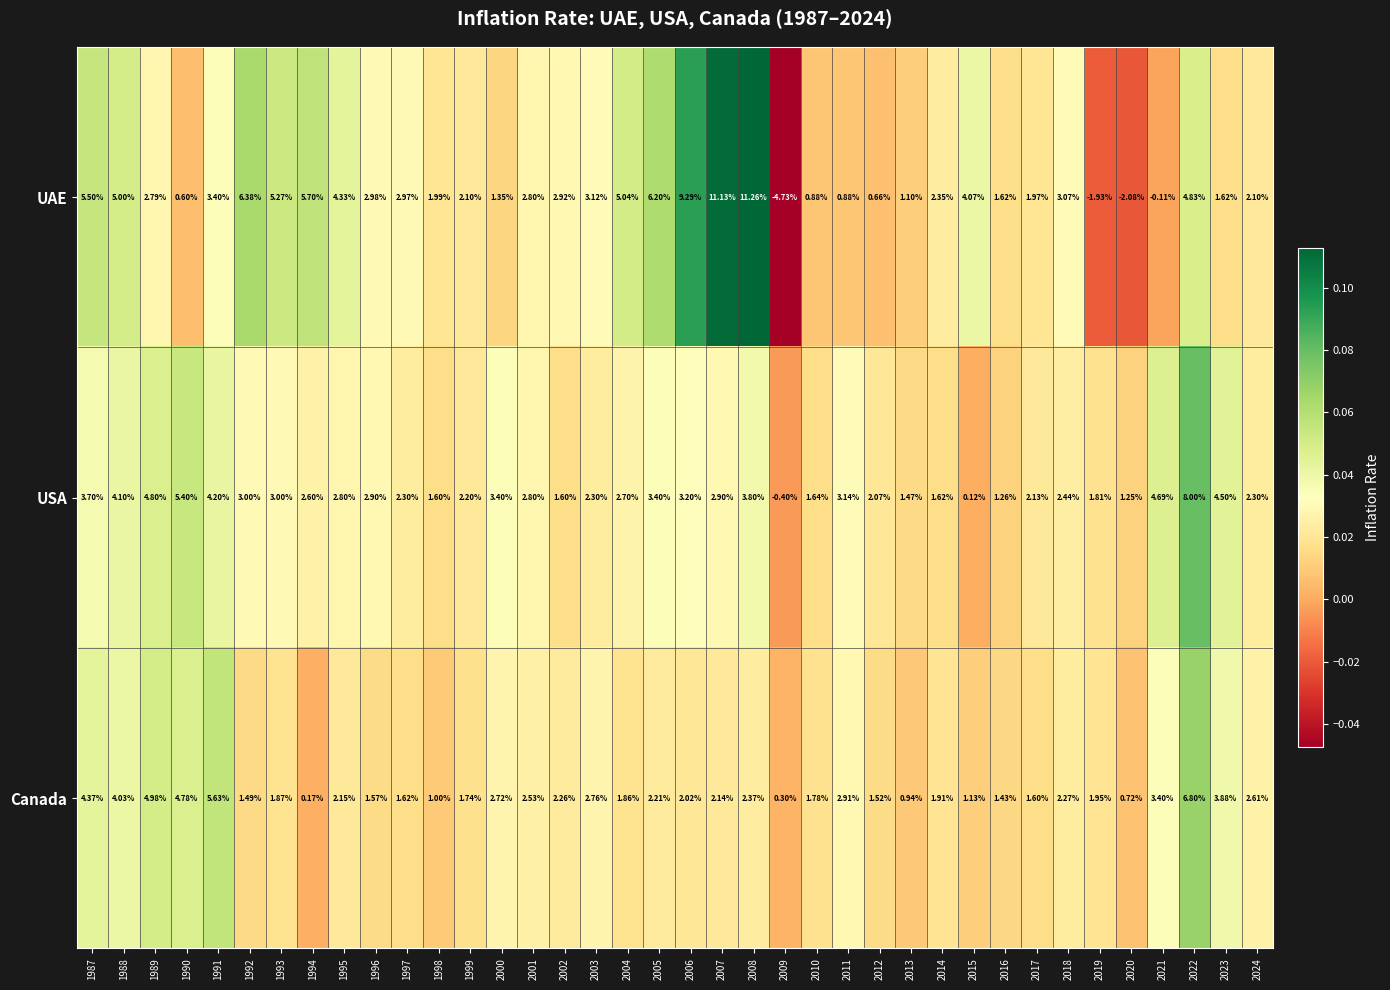

Count the number of data series in this chart.

3